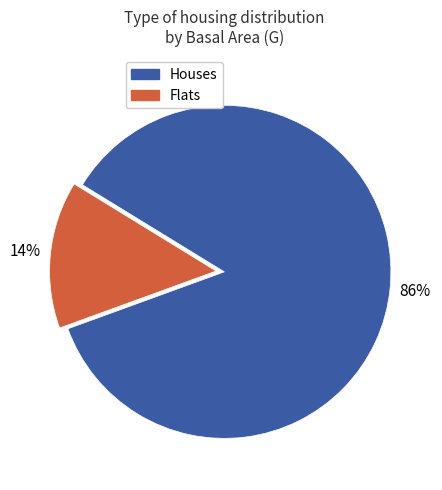

Is there any slice that represents more than half of the pie?

Yes